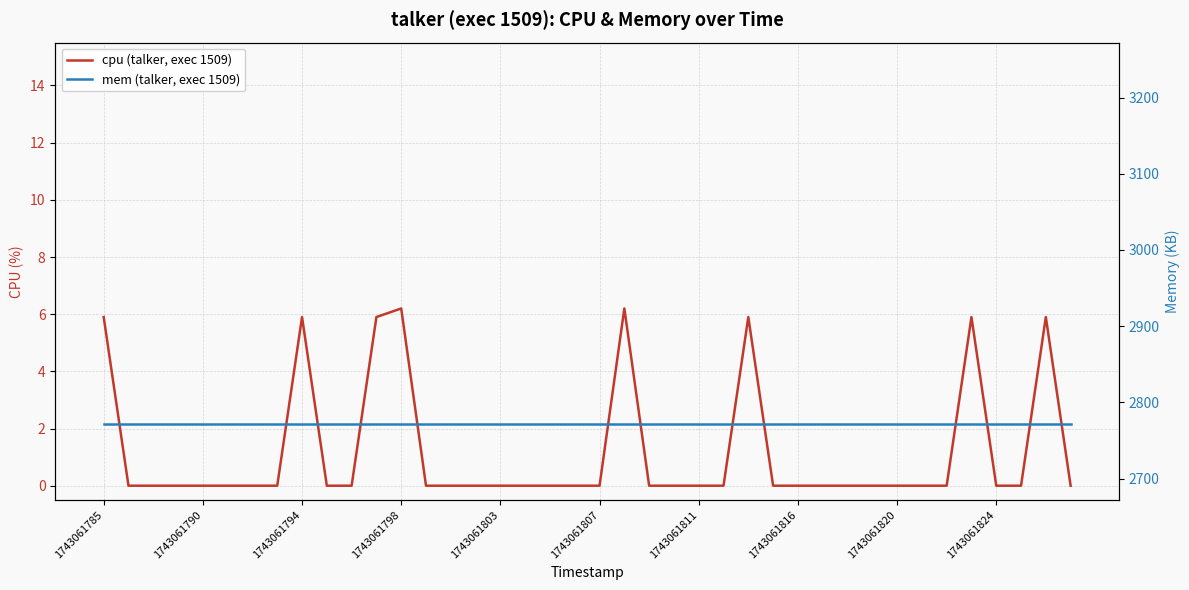

Where is cpu (talker, exec 1509) nearest to the value 3?

1743061785